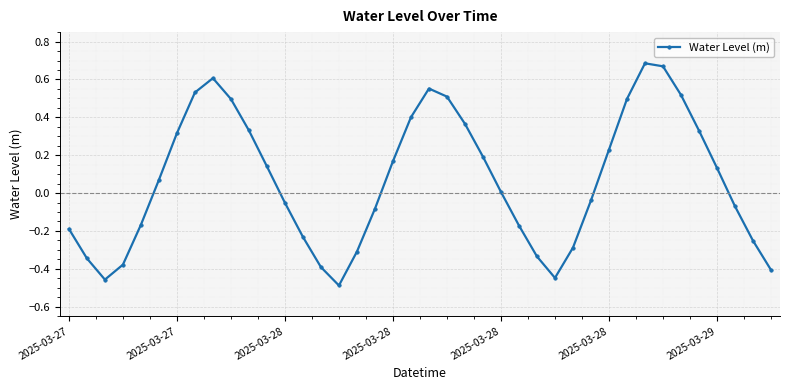

True or false: there are more than 0 points higher than both neighbors.

True